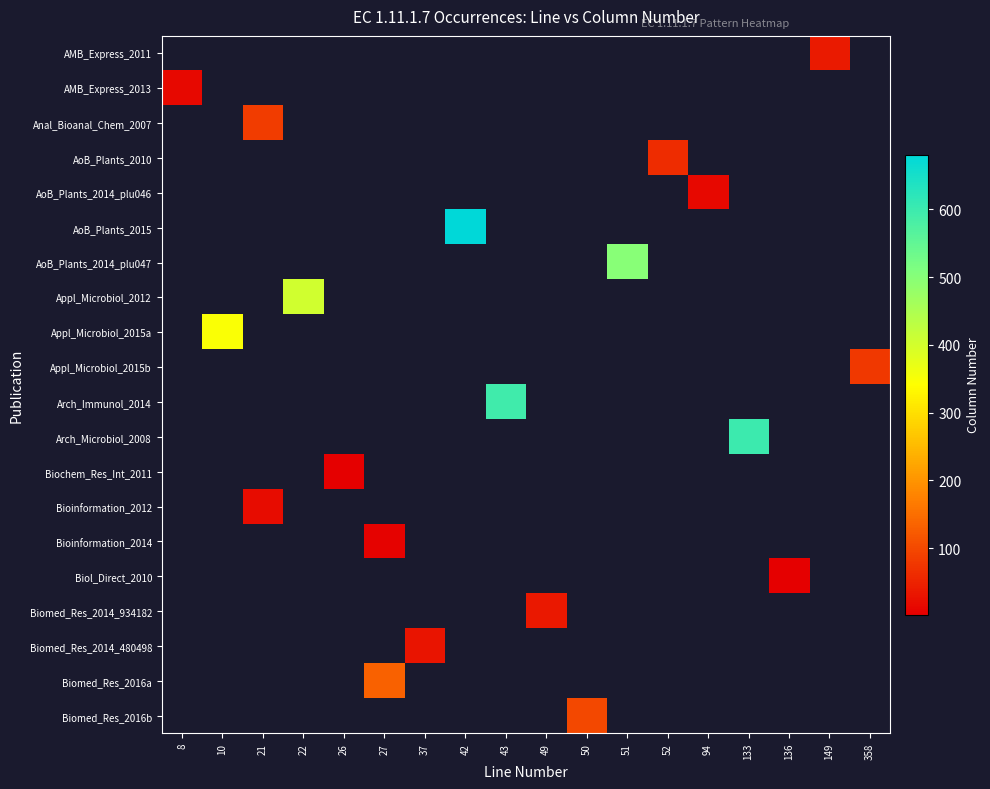

Count the number of data series in this chart.

20